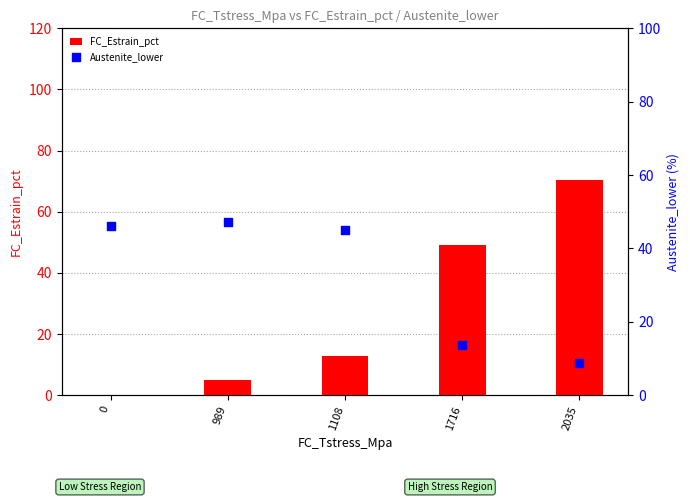

Which series has the largest total across all categories?

Austenite_lower